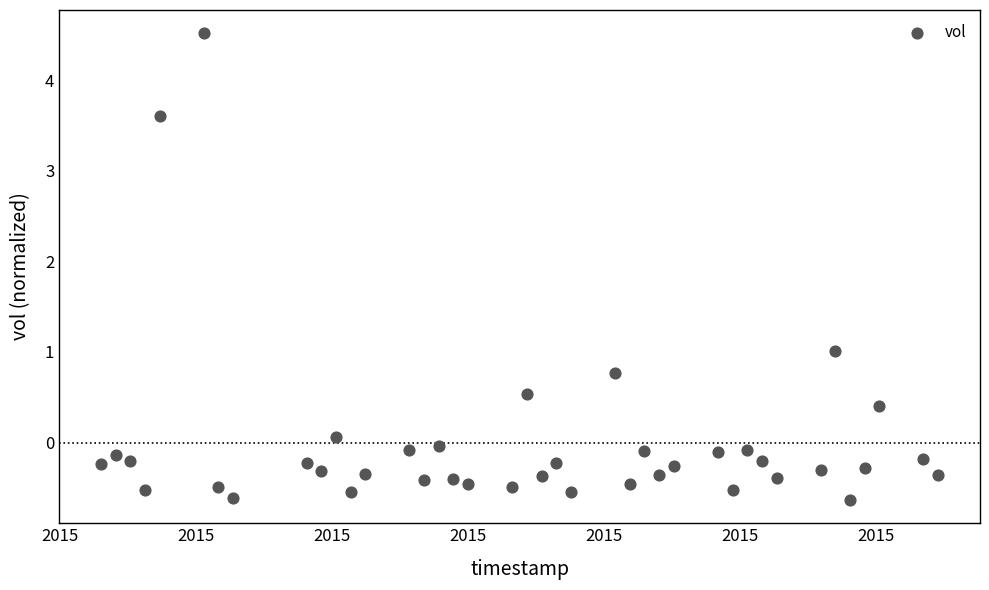

What is the range of Y values (max minus min)?

5.2